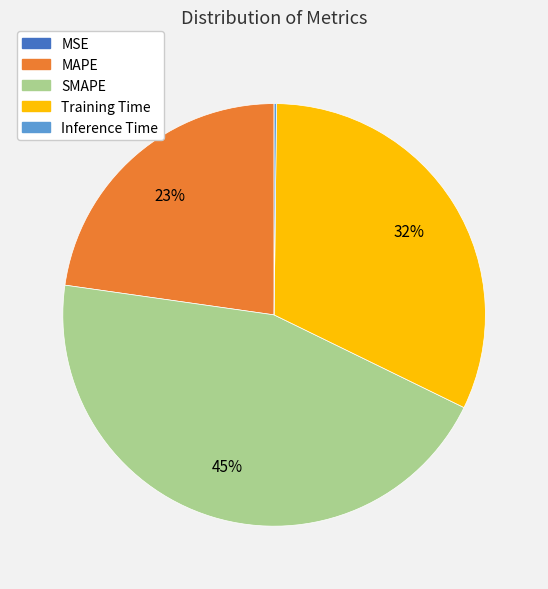

Is the sum of Training Time and SMAPE greater than half?

Yes